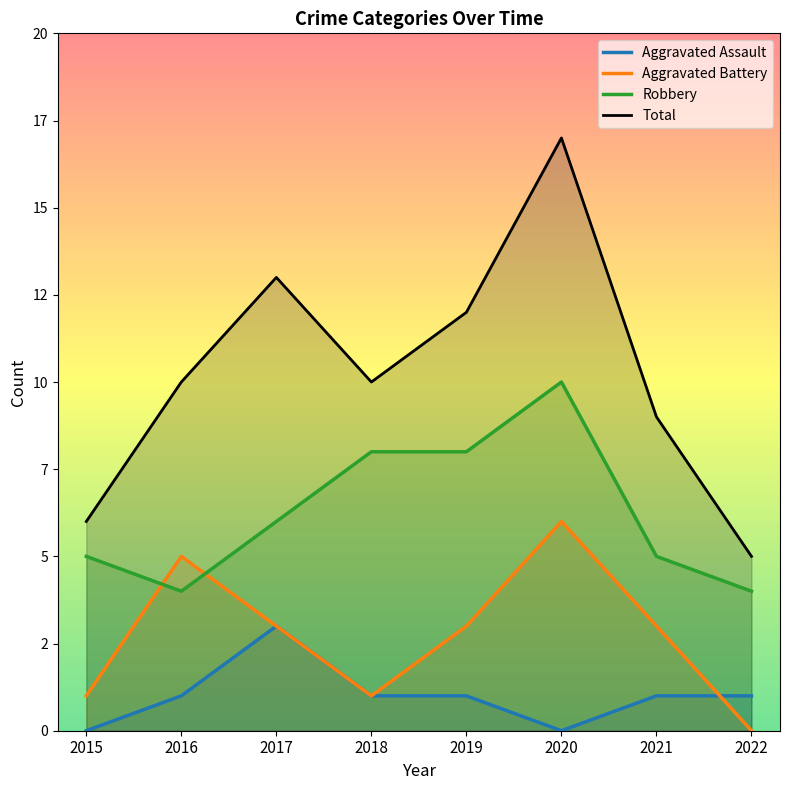

What is the value of the Total point at the 4th from the left?

10